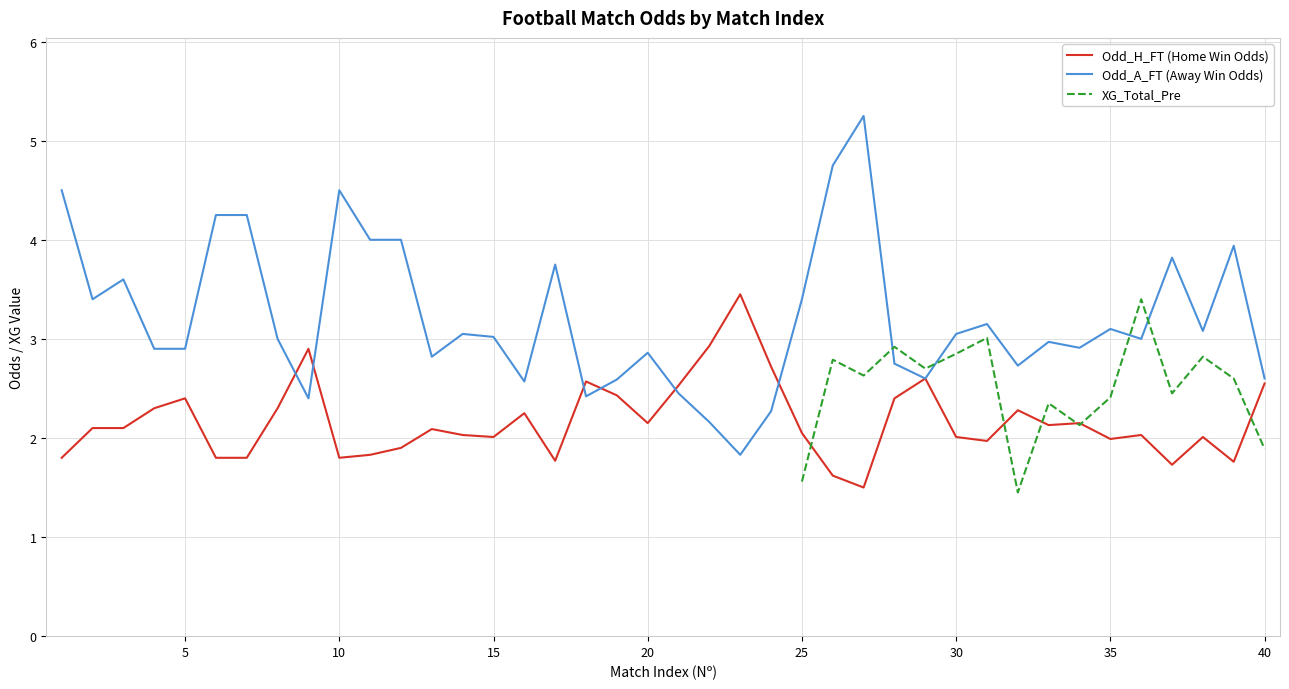

The Odd_A_FT (Away Win Odds) series shows 3.0 at 15. True or false?

True